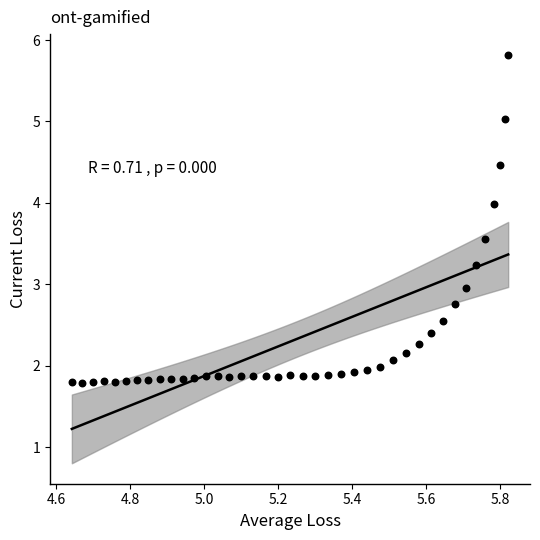

What is the range of X values (max minus min)?

1.2